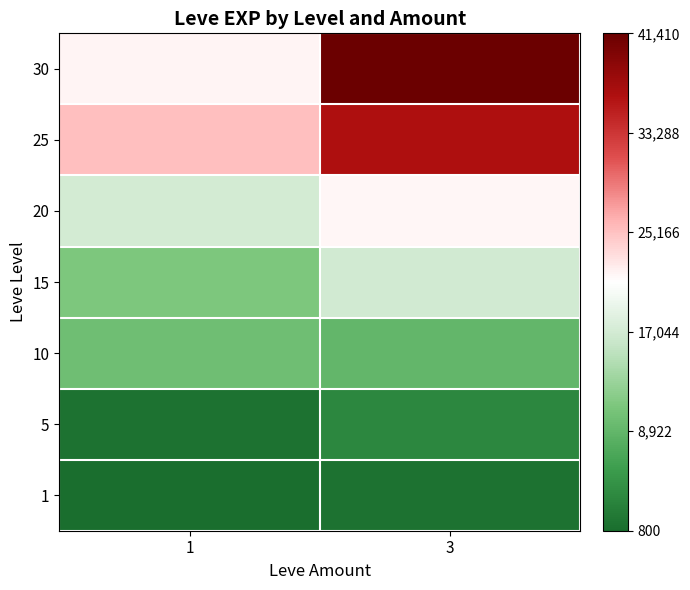

How many series are shown in this chart?

7